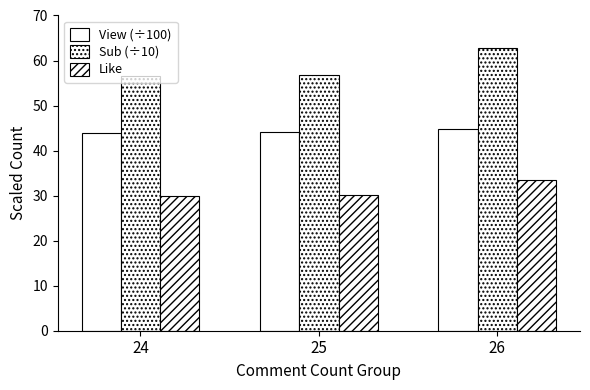

How many data points in View (÷100) are above 44?

2